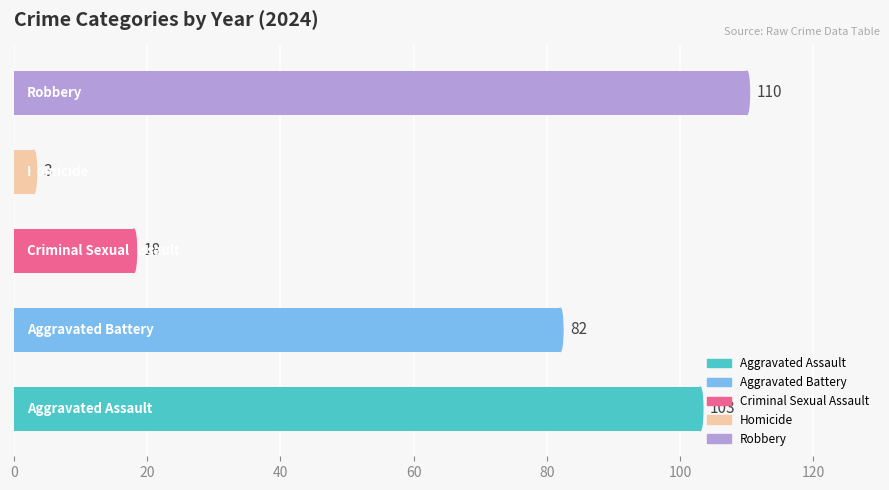

Reading top to bottom, transcribe all the data shown in this chart.

110	3	18	82	103